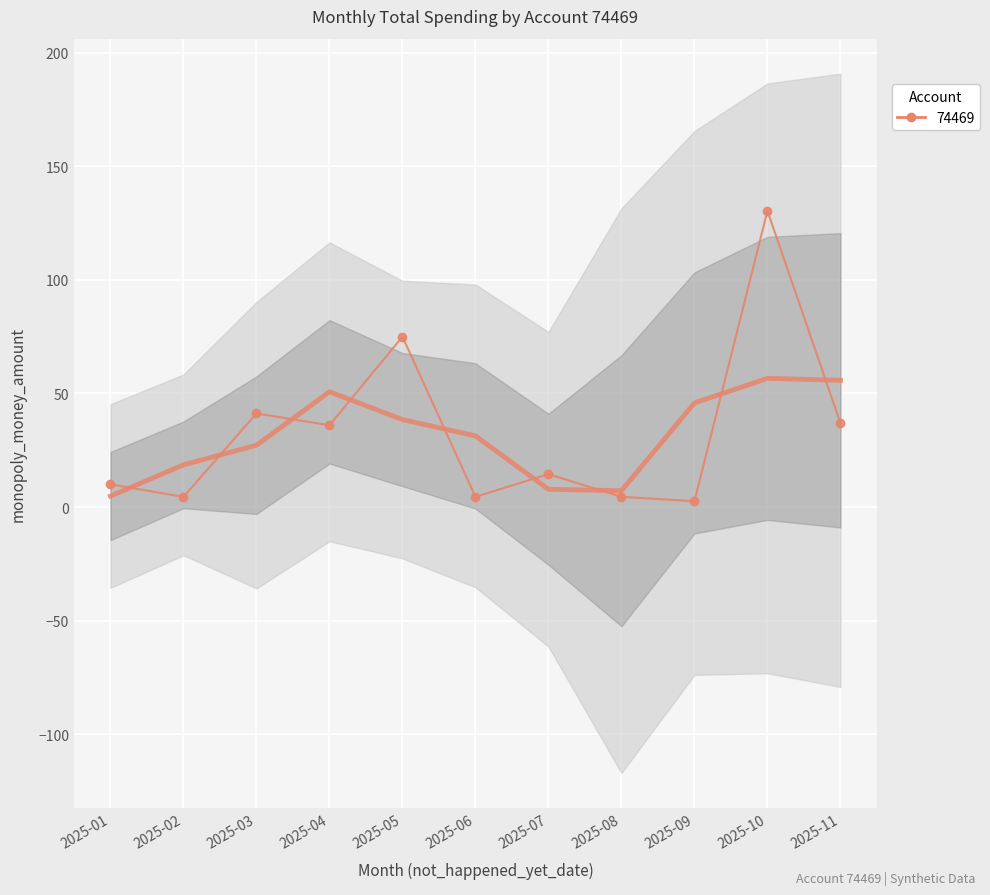

What is the minimum value shown in the chart?

2.5